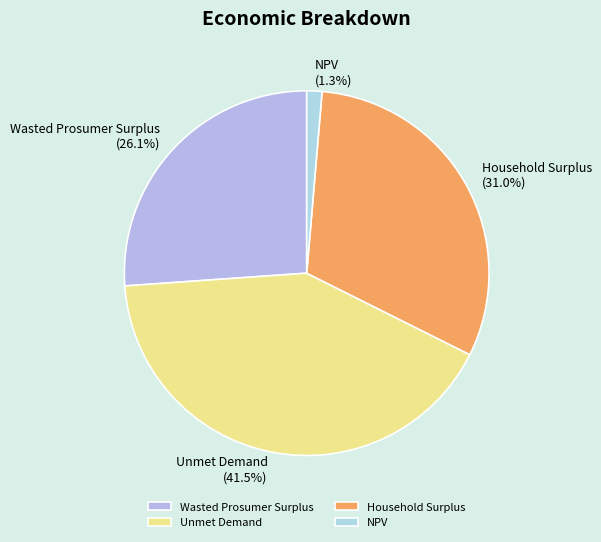

What is the largest slice in the pie chart?

Unmet Demand